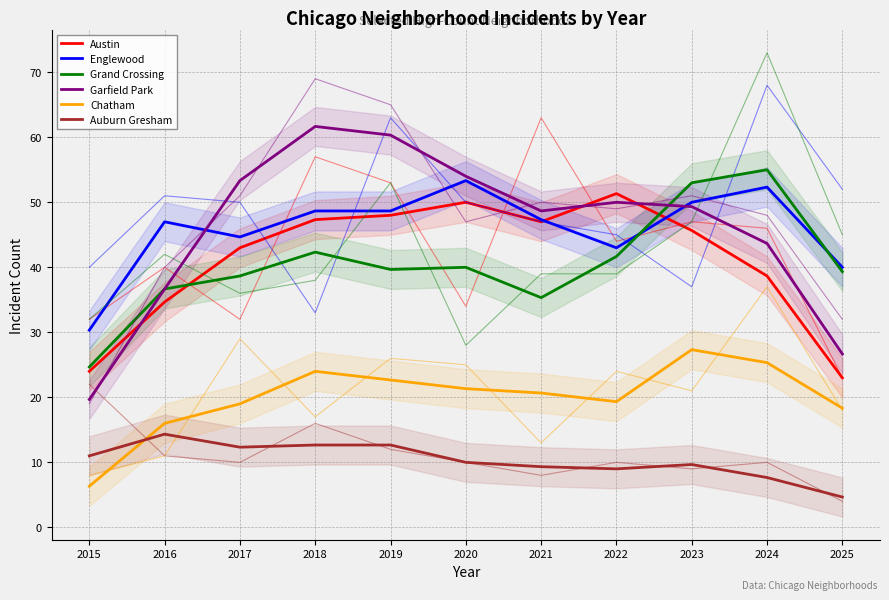

Between which two adjacent categories do Austin and Garfield Park first intersect?

2015 and 2016